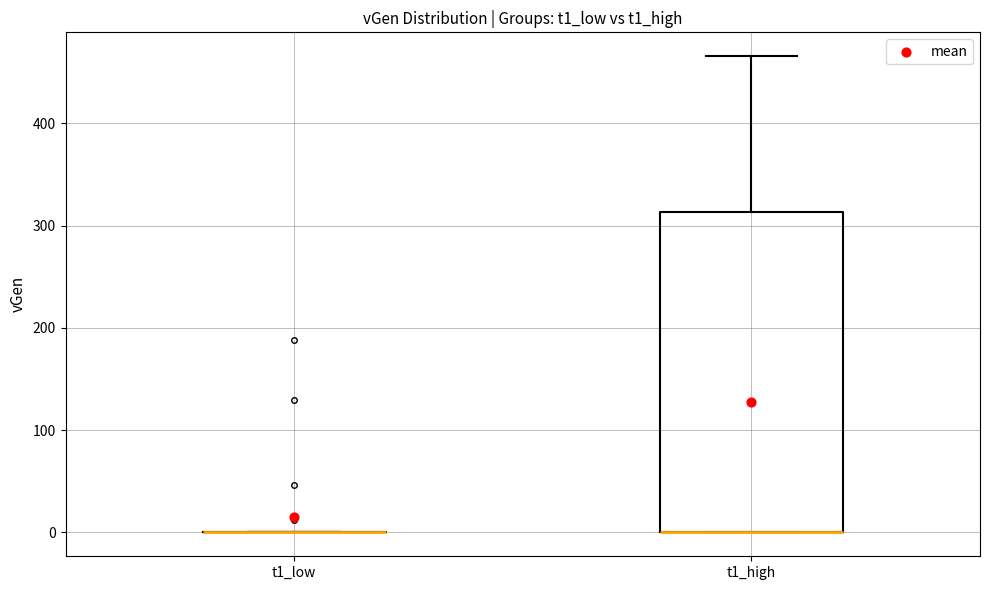

Where is the lower edge of the box for t1_high on the y-axis? The values are not printed on the chart, so give them approximately, as read against the axis.

0